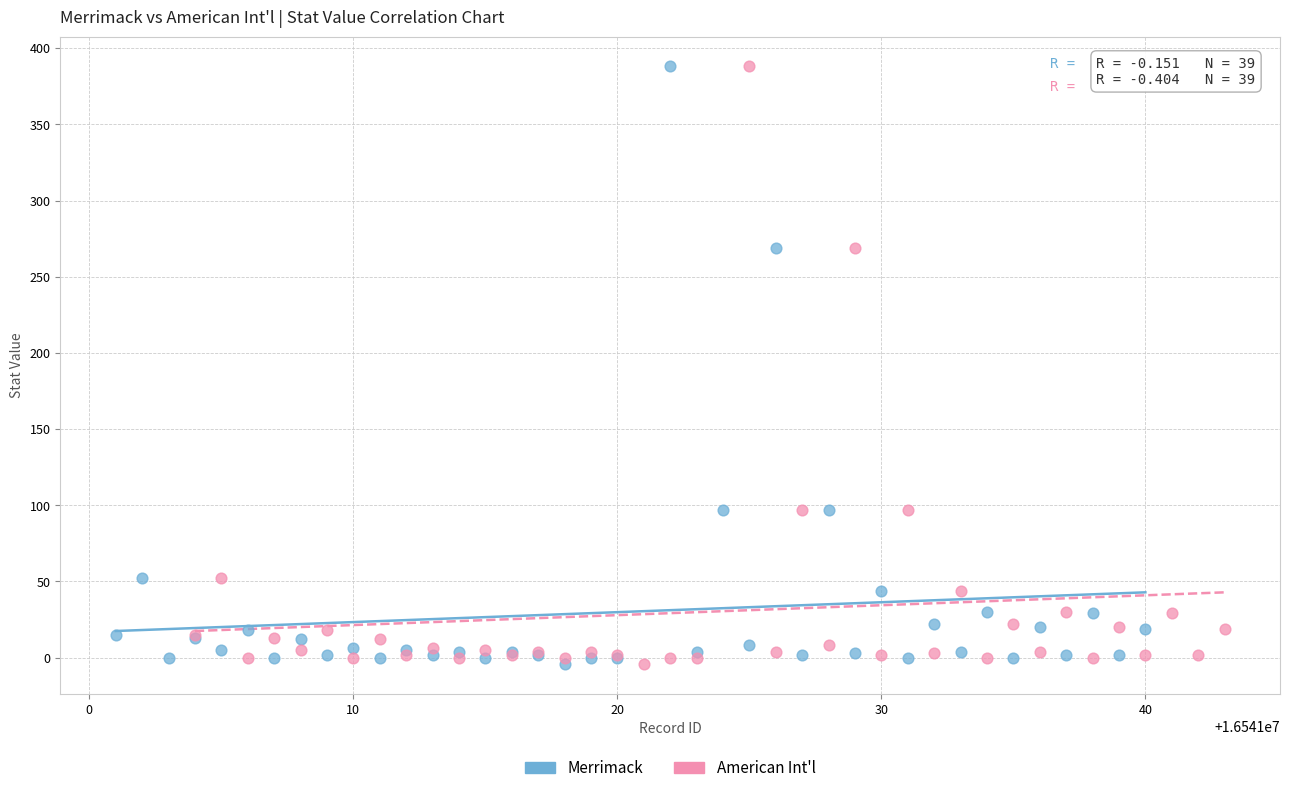

What are all the series names shown in the legend?

Merrimack, American Int'l